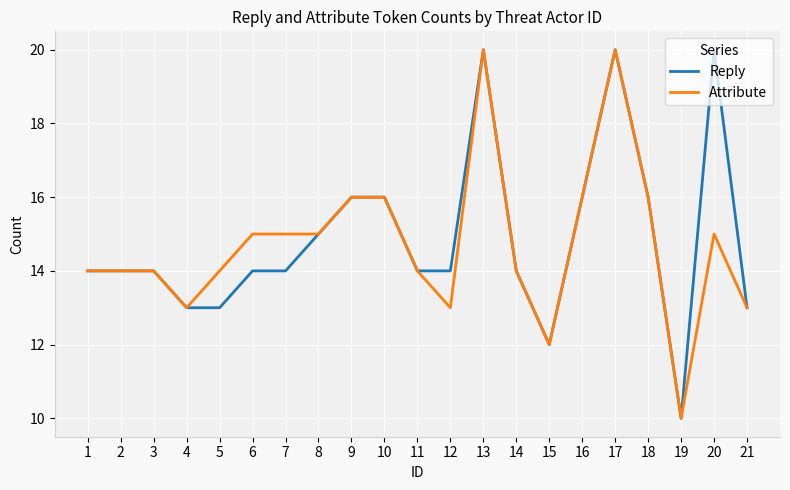

True or false: Attribute has a value of 8 at 8.

False